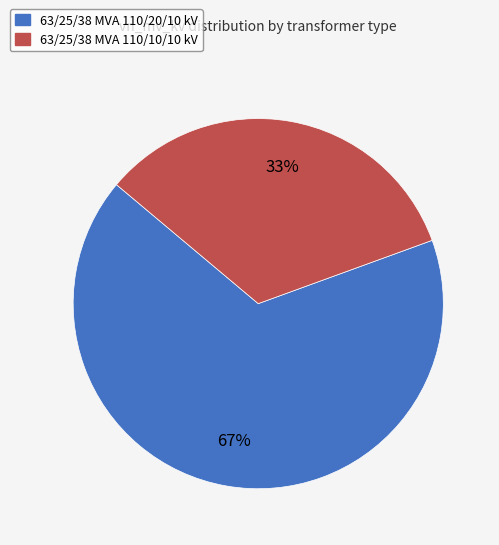

The 63/25/38 MVA 110/20/10 kV slice represents 59% of the pie. True or false?

False